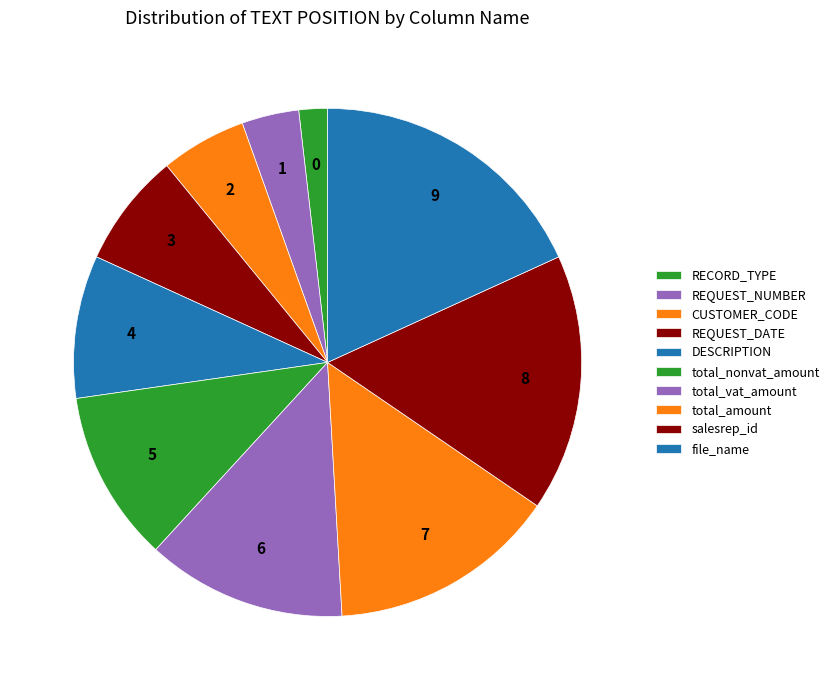

How many segments does this pie chart have?

10